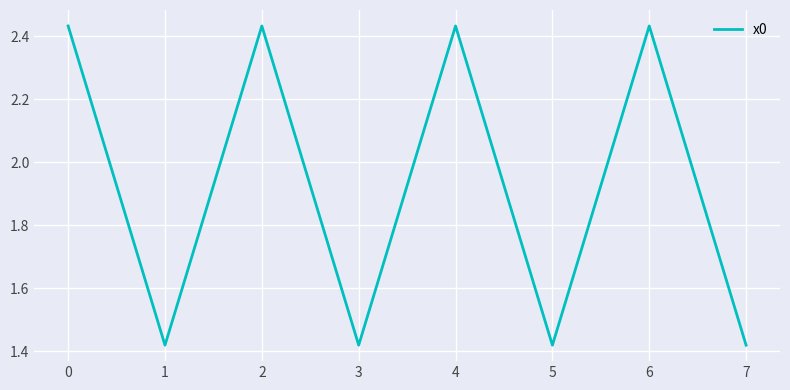

What is the change in value from 4 to 7?

-1.0